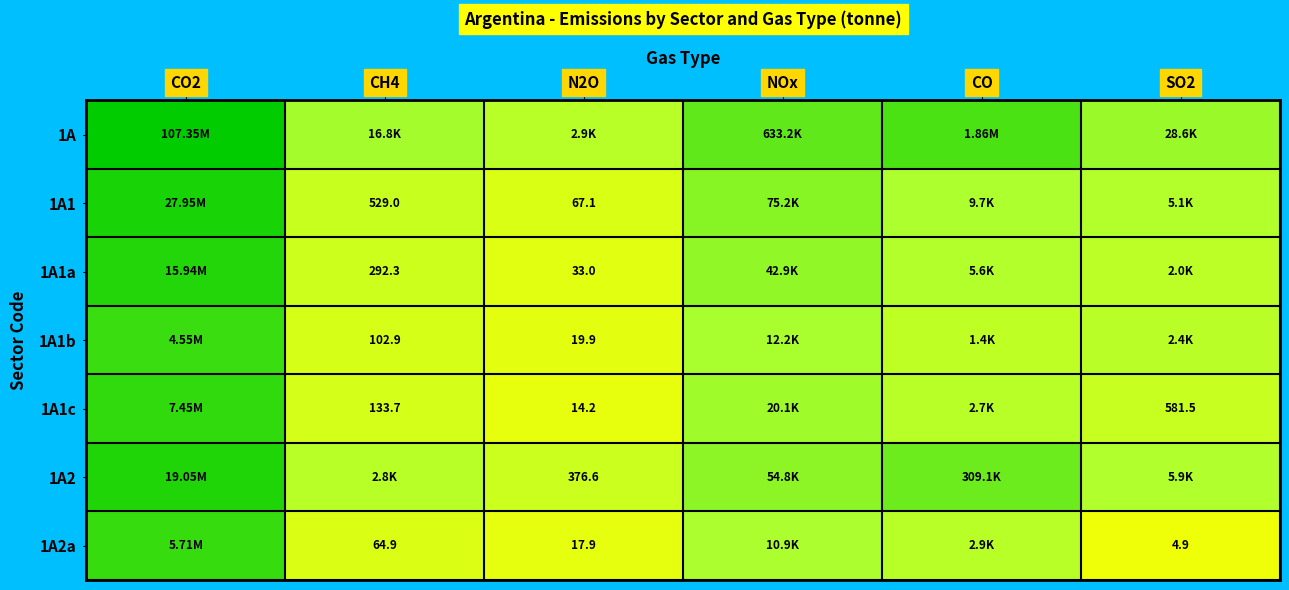

List the labels in order of 1A2a value, smallest first.

SO2, N2O, CH4, CO, NOx, CO2